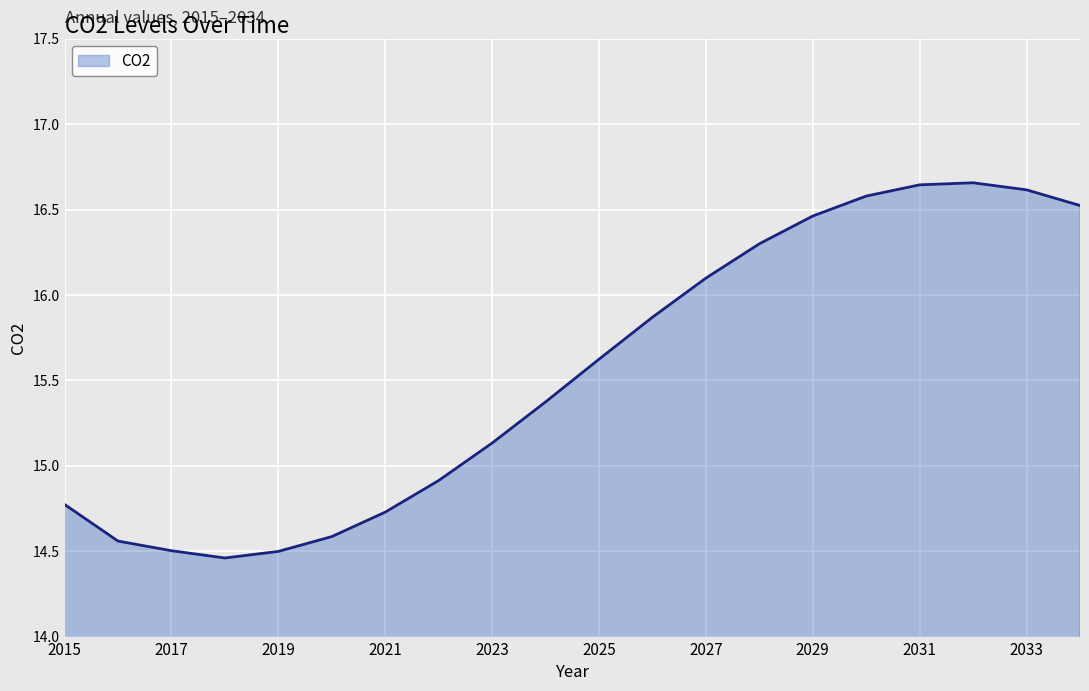

Reading left to right, transcribe all the data shown in this chart.

14.8	14.6	14.5	14.5	14.5	14.6	14.7	14.9	15.1	15.4	15.6	15.9	16.1	16.3	16.5	16.6	16.6	16.7	16.6	16.5